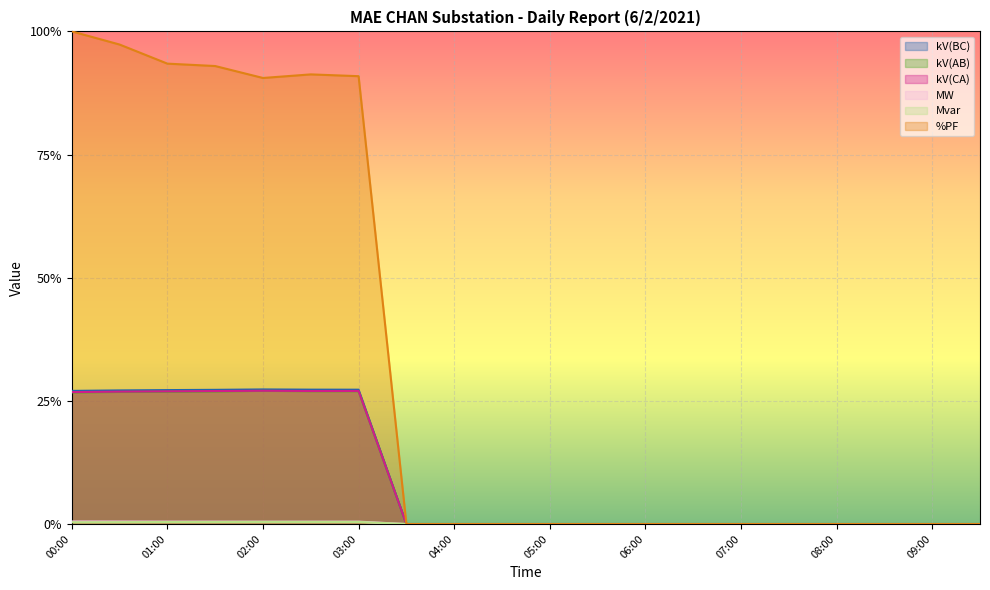

At how many categories does at least one series exceed 0?

7